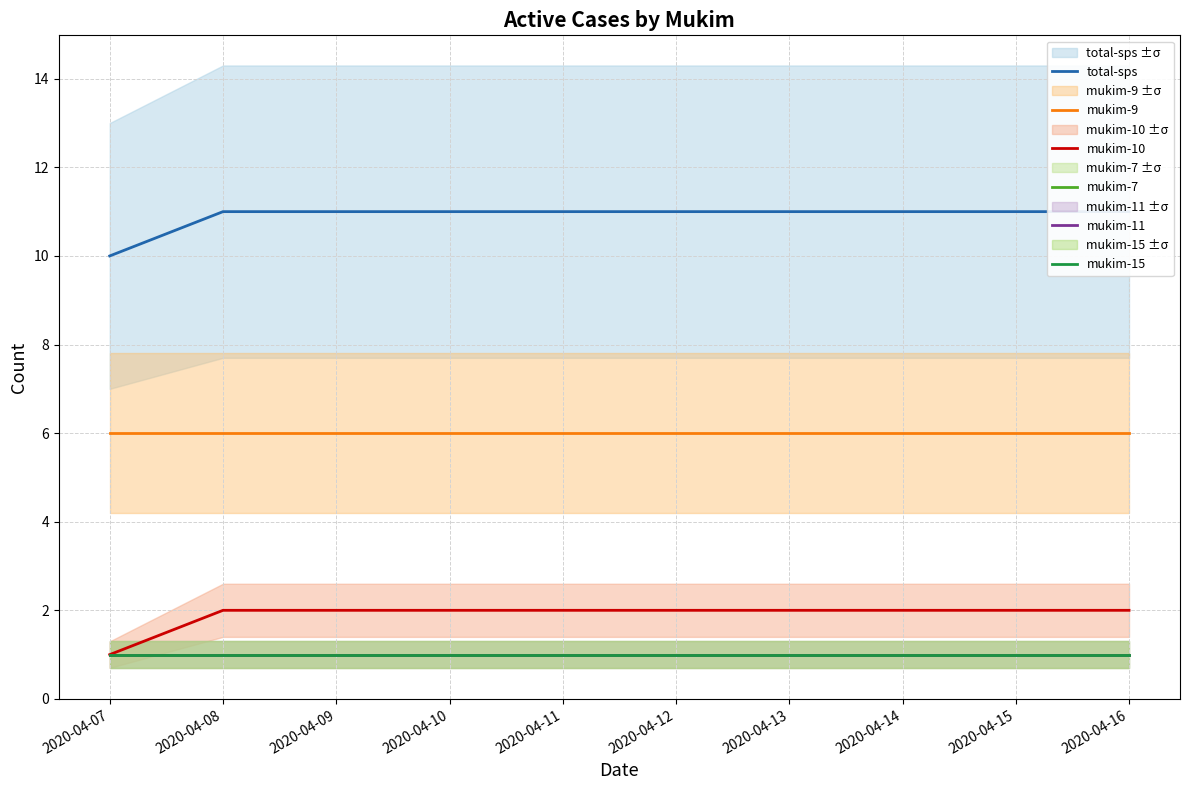

True or false: mukim-9 and mukim-7 cross at least once.

False